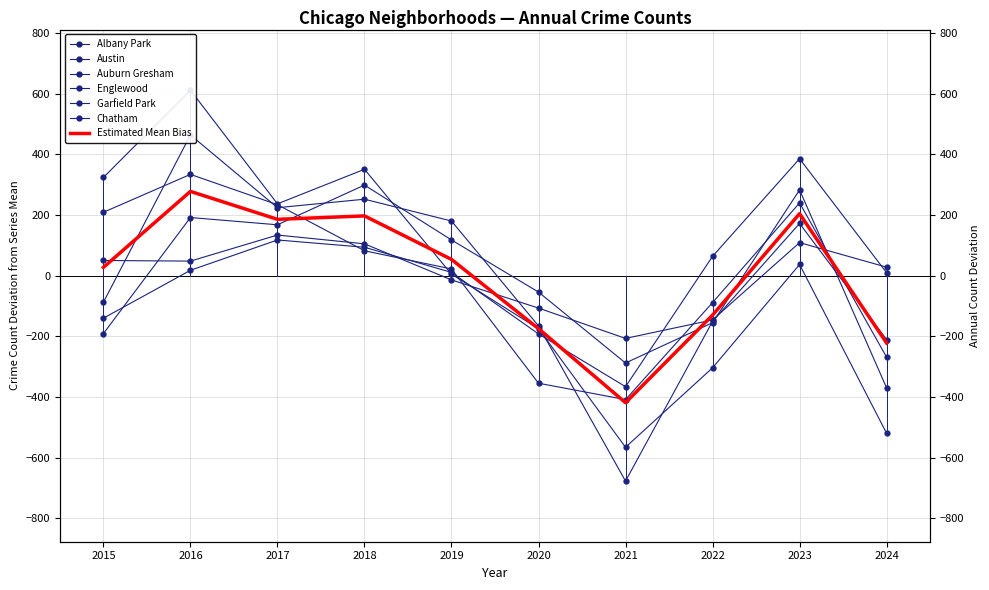

Between 2024 and 2018, which is larger?

2018